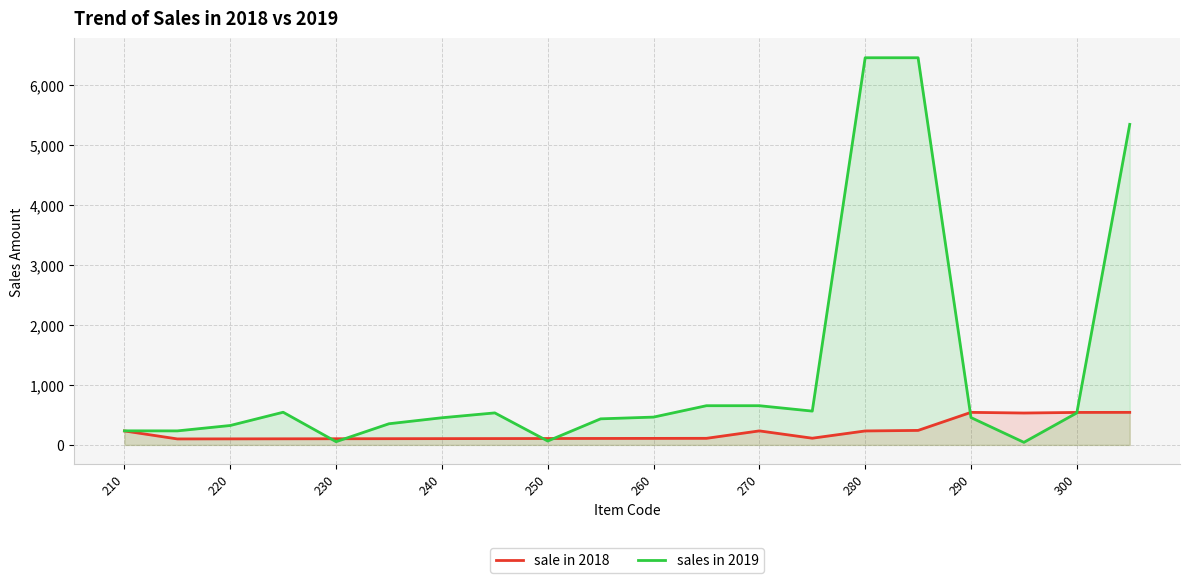

What is the smallest value displayed?

43